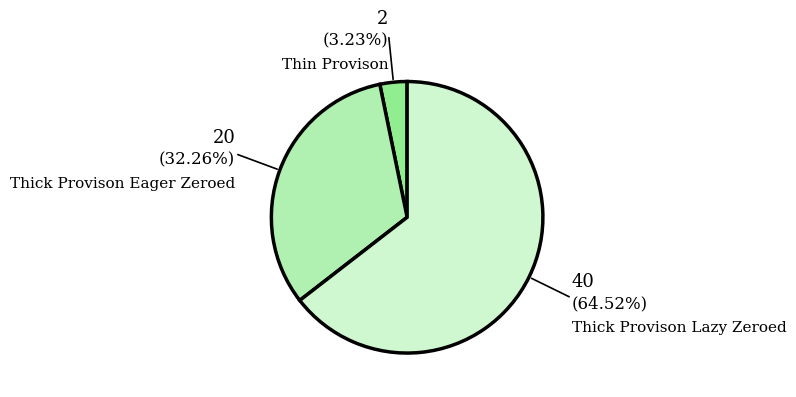

Is there any slice that represents more than half of the pie?

Yes